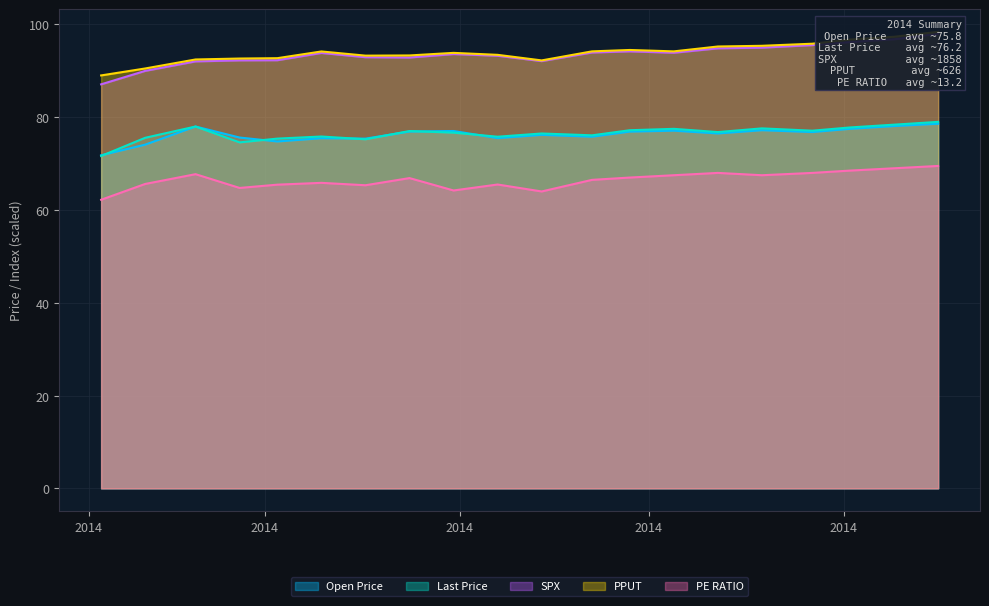

How many data points in PE RATIO are less than 66?

9